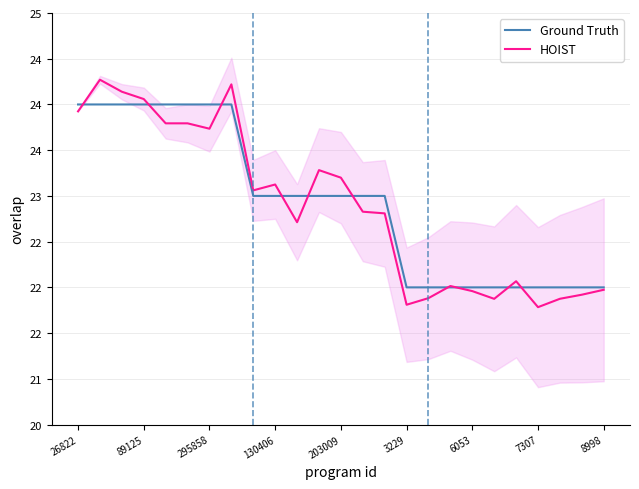

Where do Ground Truth and HOIST first cross each other?

26822 and 89125